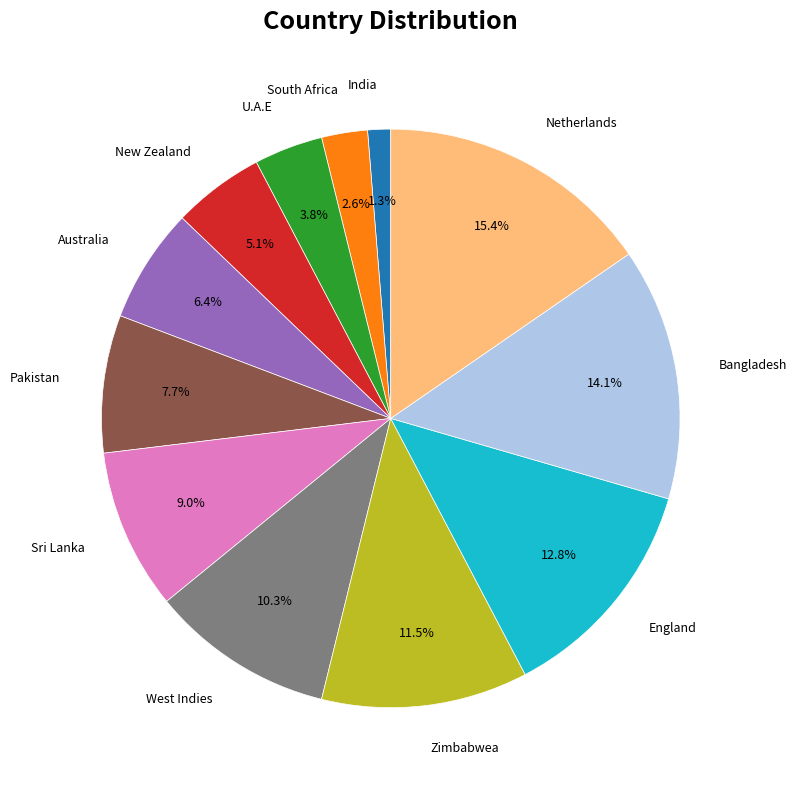

What percentage is NOT represented by Australia?

93.6%